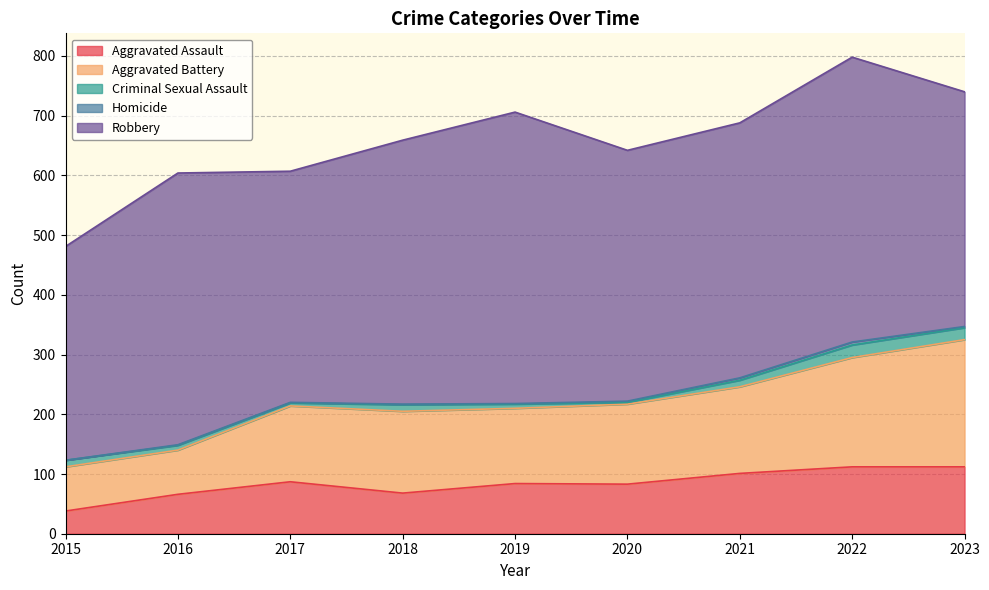

Which category has the lowest value in the Aggravated Battery series?

2015